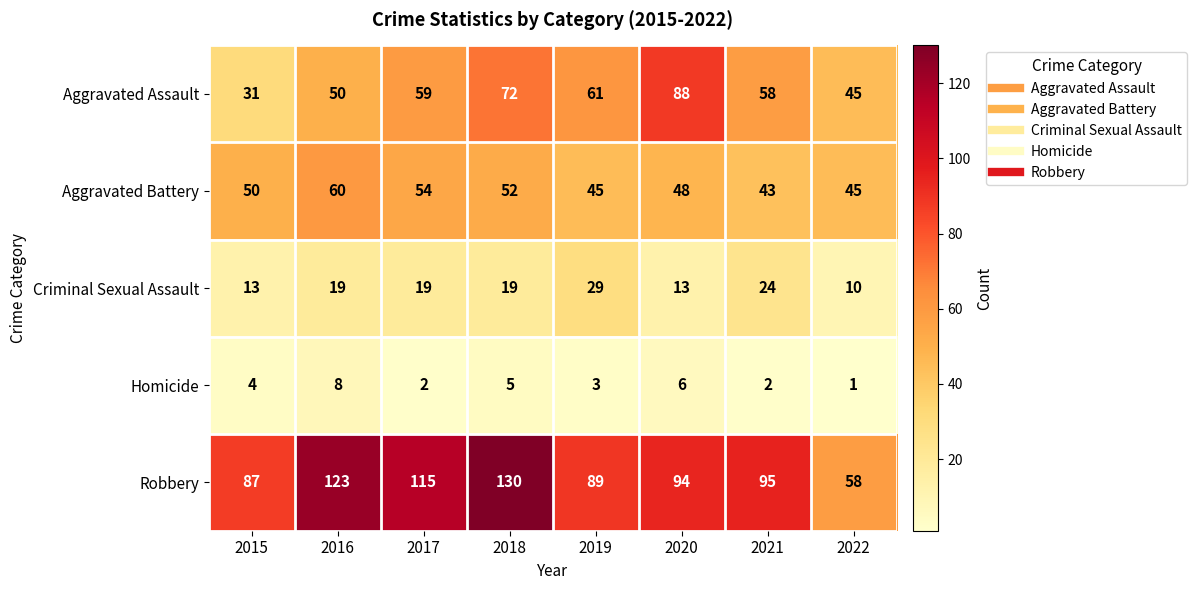

Is it true that Criminal Sexual Assault equals 19 at 2018?

True